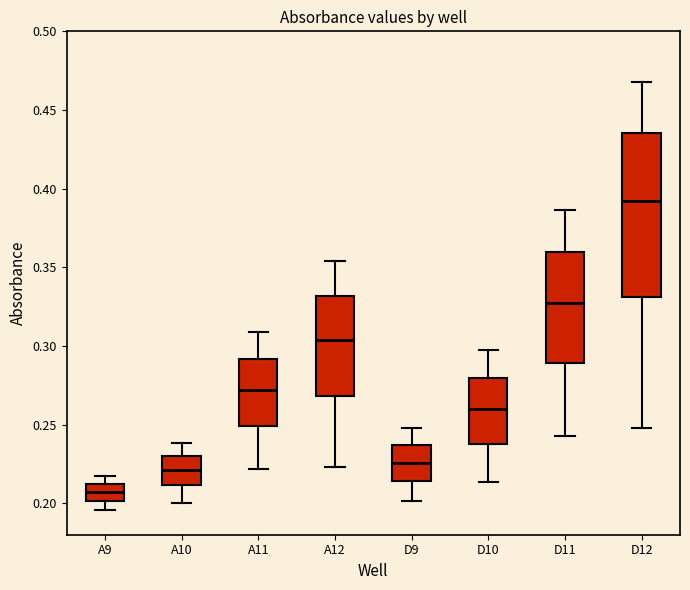

Where does the lower whisker of the box for A10 end on the y-axis? The values are not printed on the chart, so give them approximately, as read against the axis.

0.200